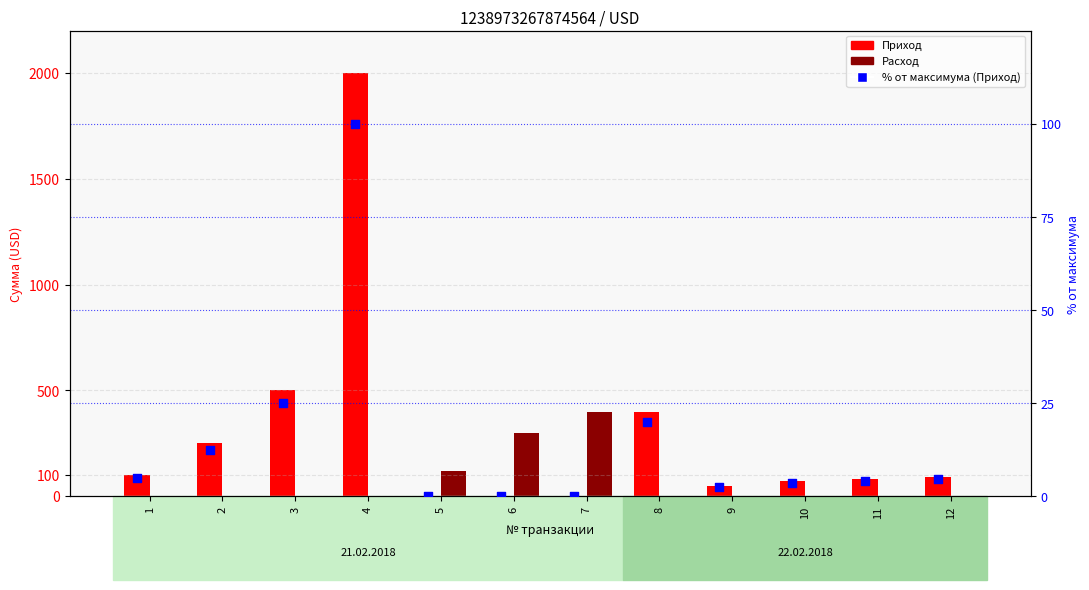

Which series has the largest total across all categories?

Приход